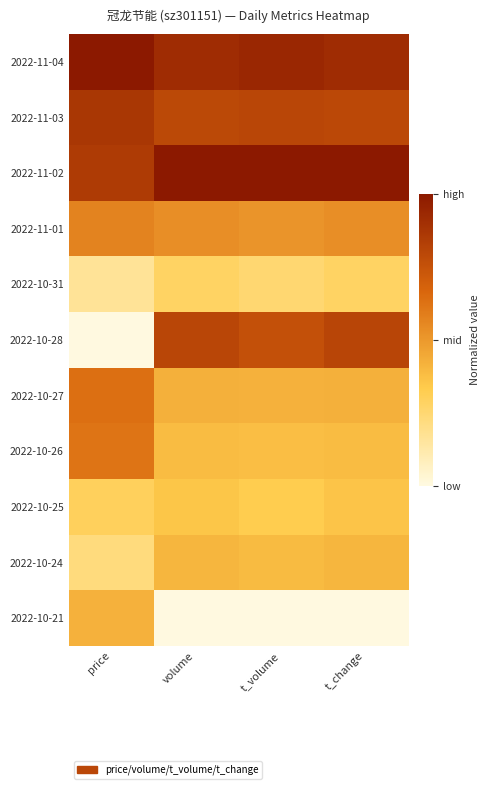

Rank the series by their maximum value, from lowest to highest.

2022-10-31, 2022-10-25, 2022-10-24, 2022-10-21, 2022-11-01, 2022-10-26, 2022-10-27, 2022-10-28, 2022-11-03, 2022-11-04, 2022-11-02